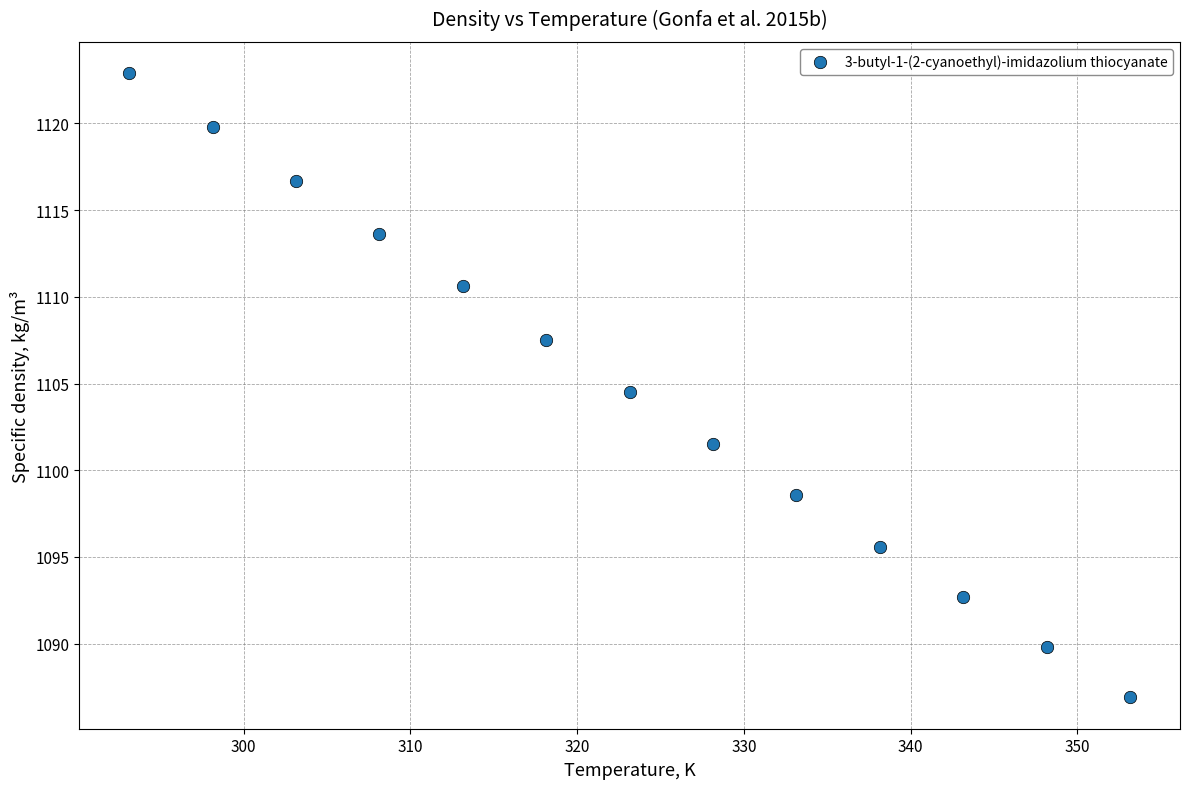

What Y value in the scatter plot is closest to 1104?

1104.5